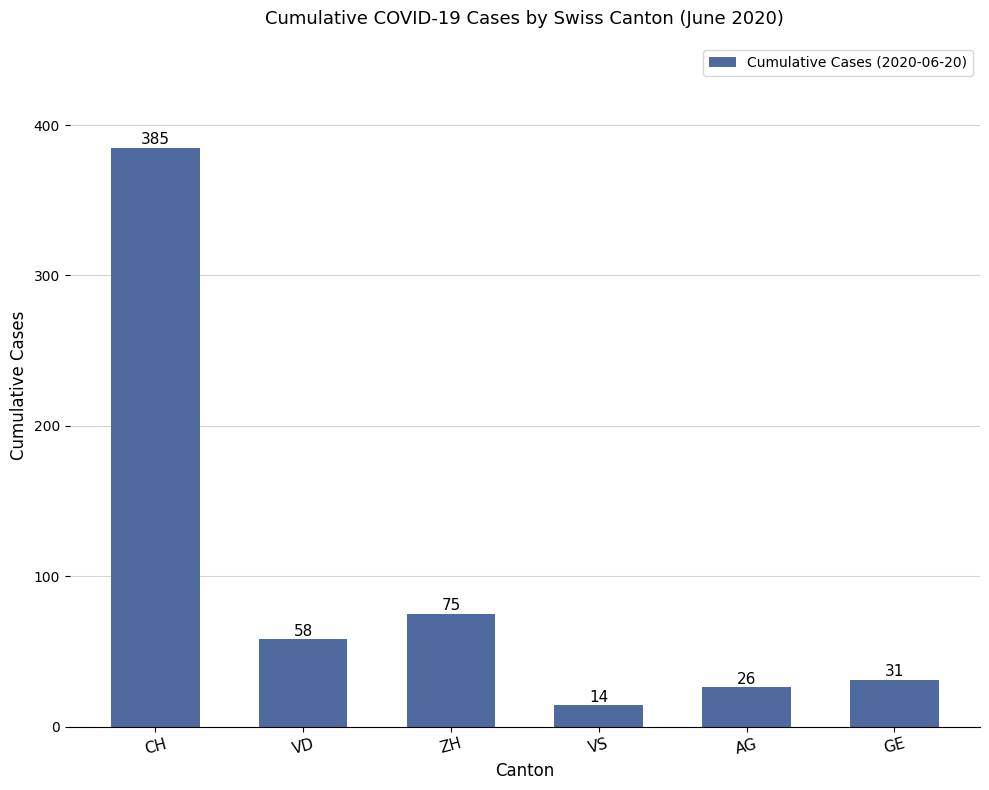

List the labels in order of value, smallest first.

VS, AG, GE, VD, ZH, CH